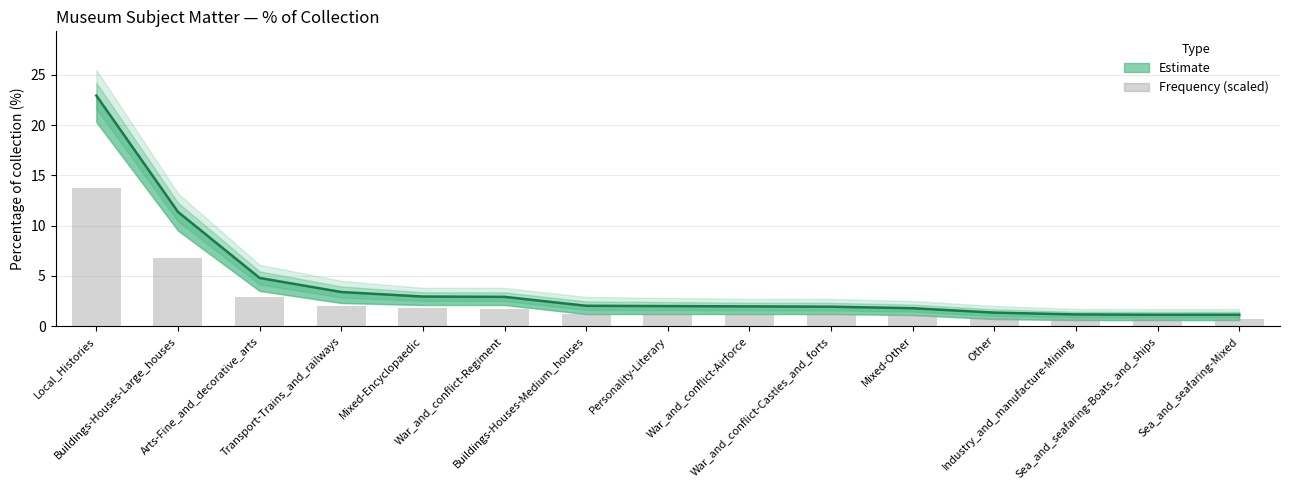

Which category has the highest value across all series?

Local_Histories